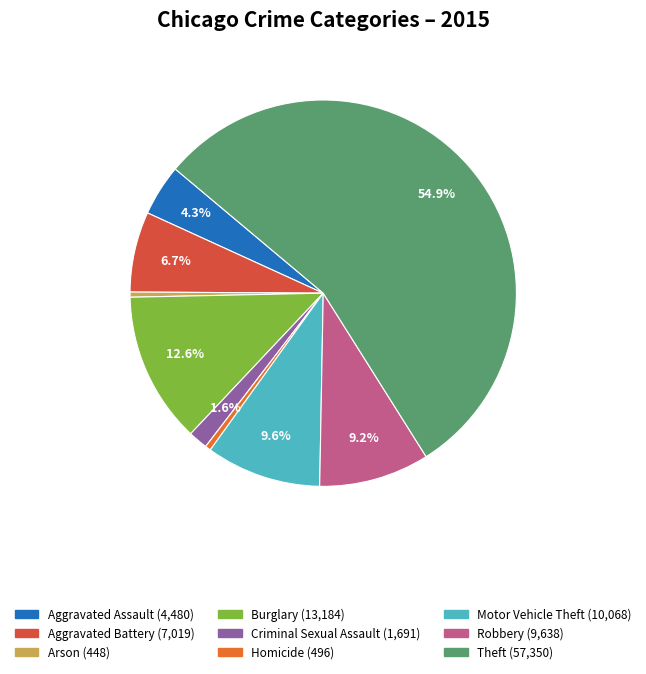

How many slices are in this pie chart?

9